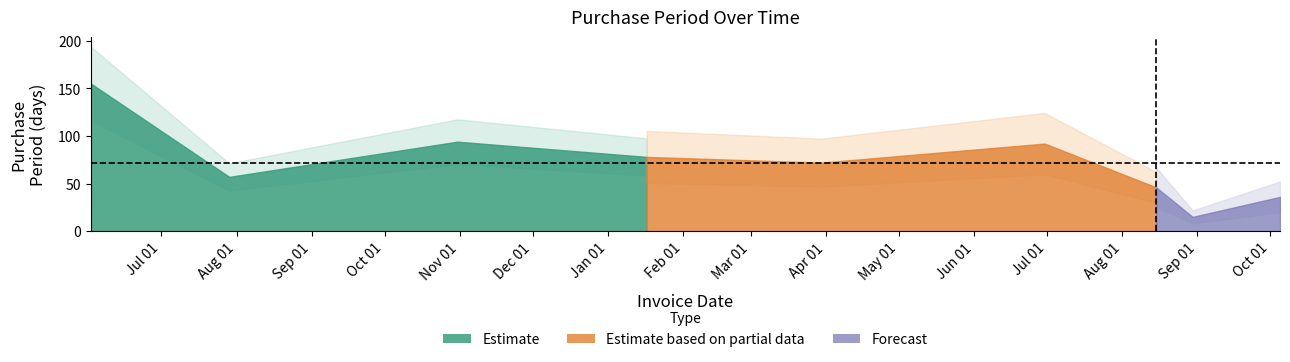

Reading right to left, what are all the values shown in this chart?

36	15	46	92	72	78	94	57	155